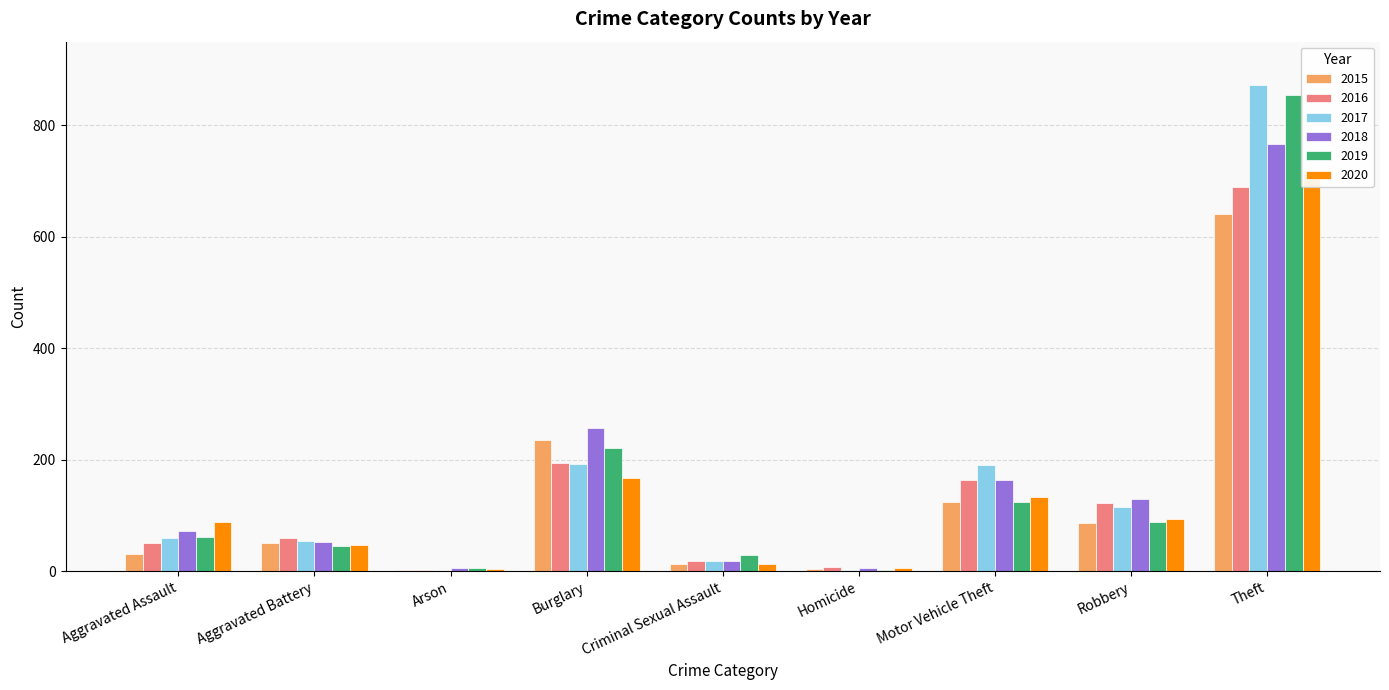

What is the sum of the 2015 values at Homicide and Aggravated Assault?

35